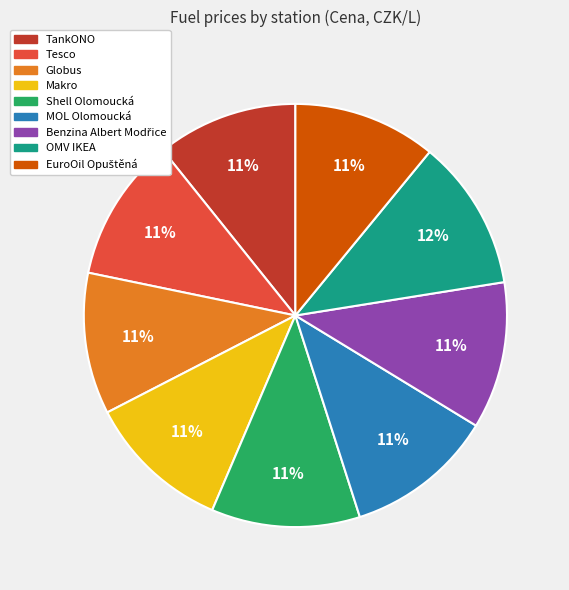

To the nearest percent, what is the difference between the largest and smallest slice percentages?

1%